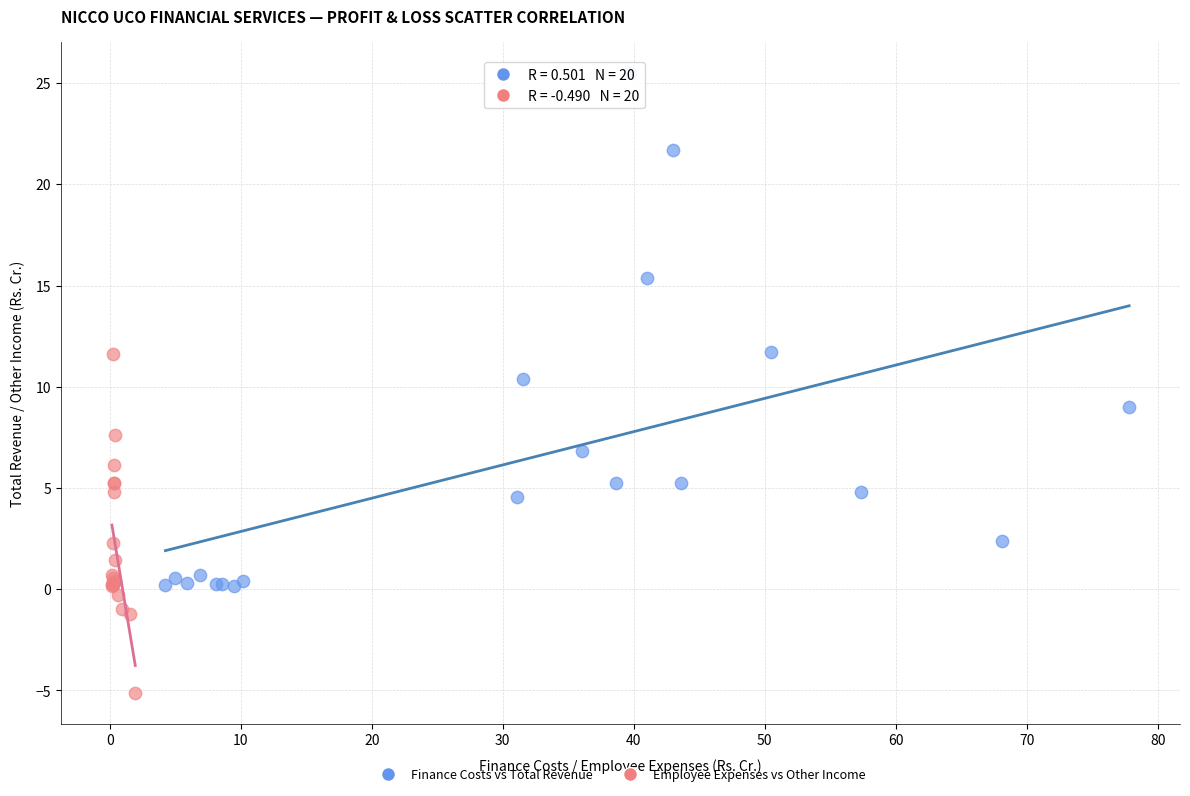

Which series reaches the maximum Y coordinate?

Finance Costs vs Total Revenue